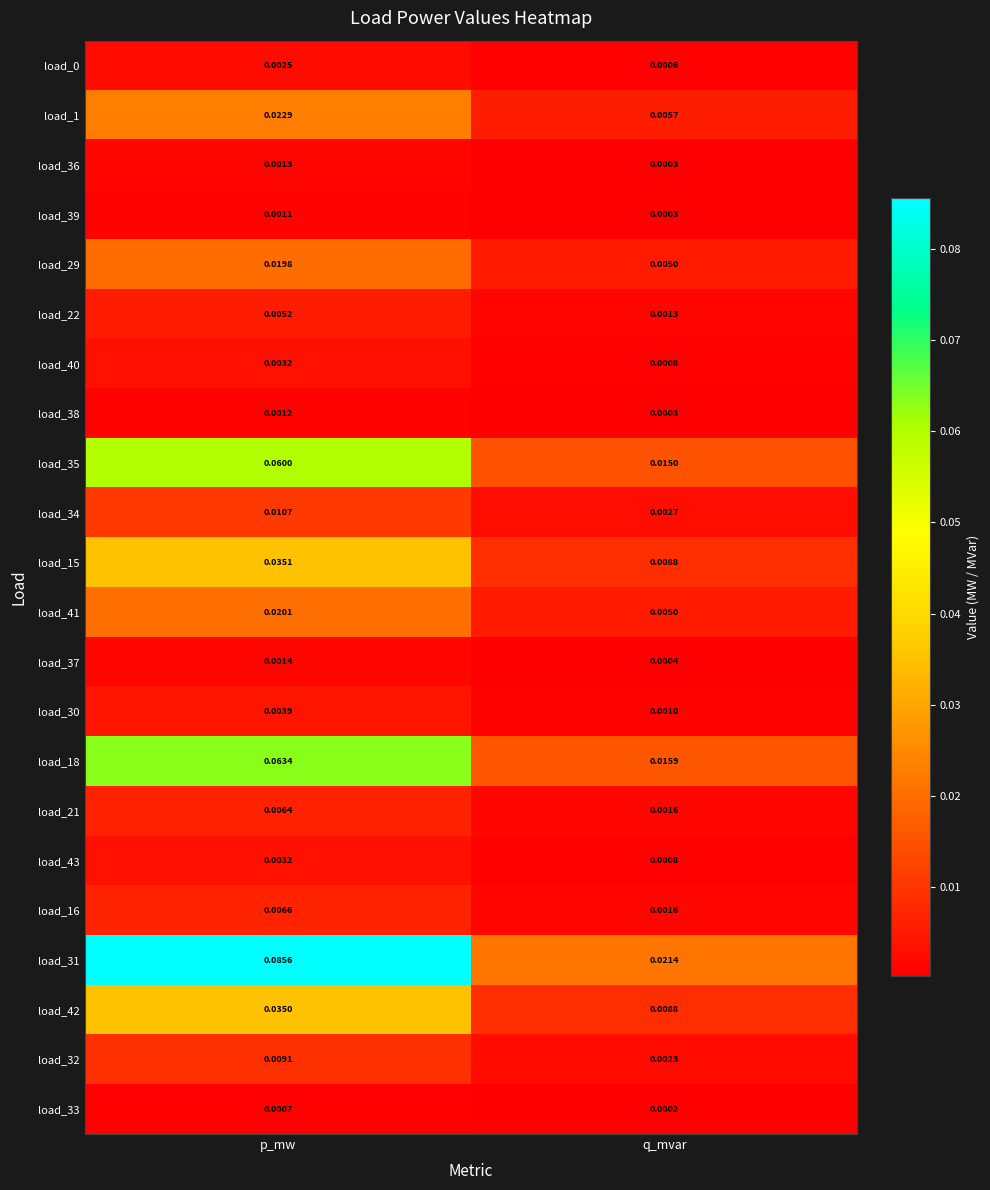

How many categories are shown in the chart?

2